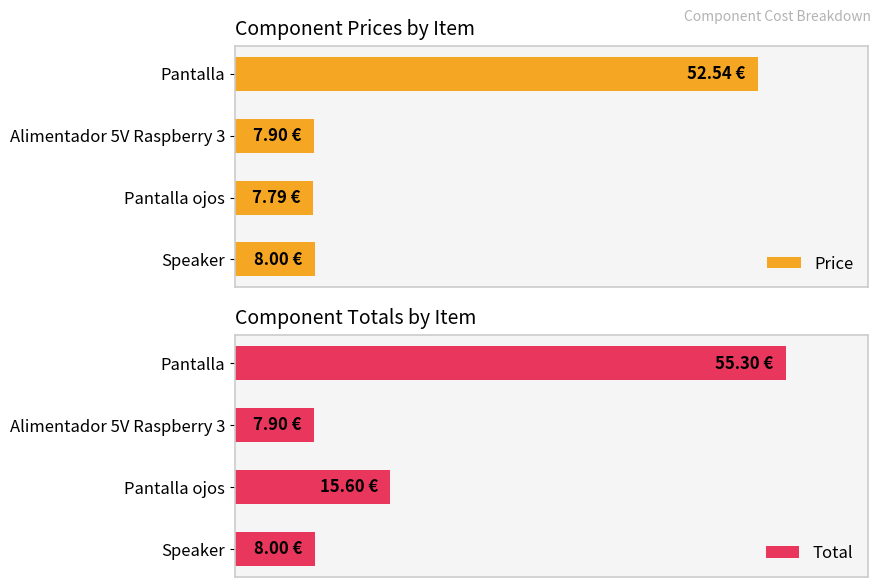

The Price series shows 10.3 at Pantalla ojos. True or false?

False